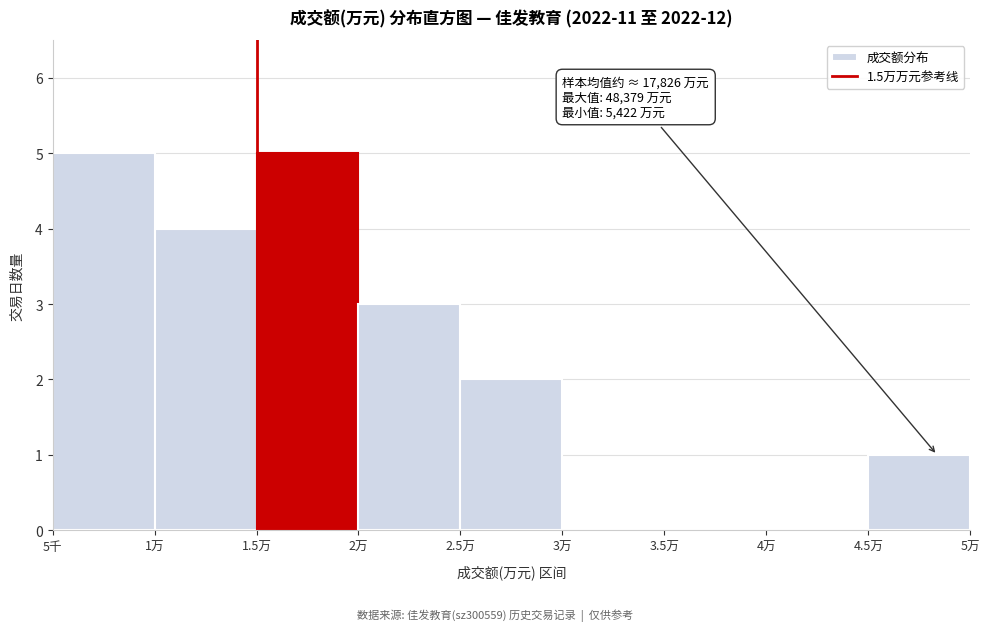

Reading left to right, extract all data points from this chart.

5千=5	1万=4	1.5万=5	2万=3	2.5万=2	3万=0	3.5万=0	4万=0	4.5万=1